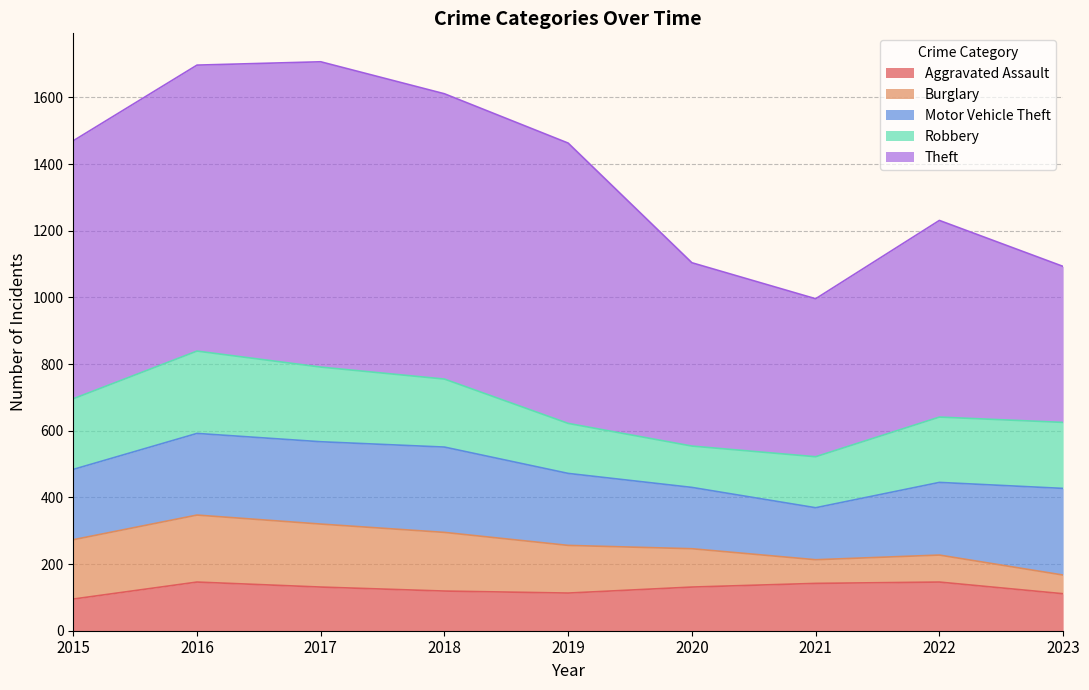

Which has a higher value, 2018 or 2021?

2021